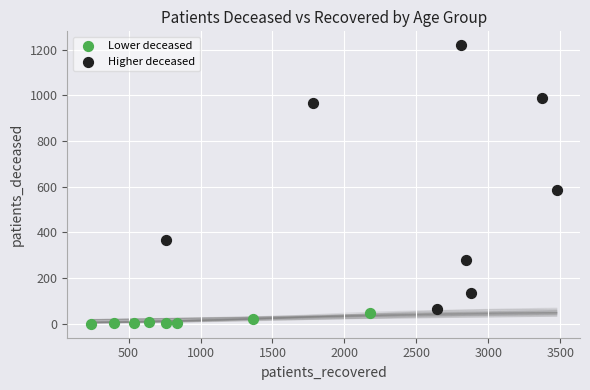

What are all the series names shown in the legend?

Lower deceased, Higher deceased